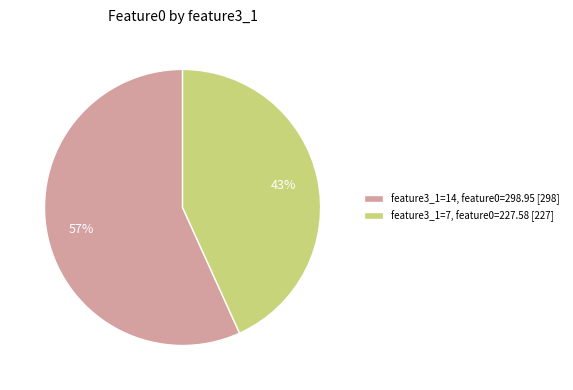

Is there any slice that represents more than half of the pie?

Yes